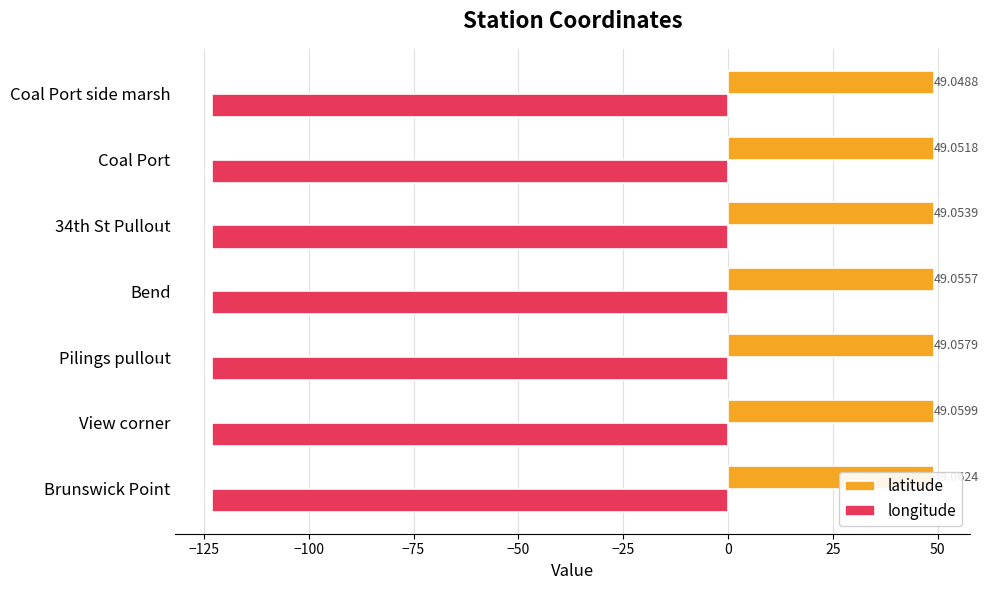

How many bars are there in total?

14